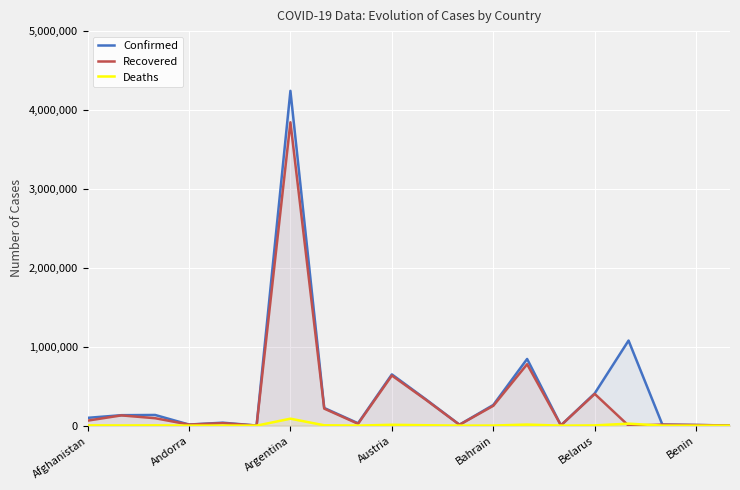

At which label does Recovered reach its peak?

Argentina